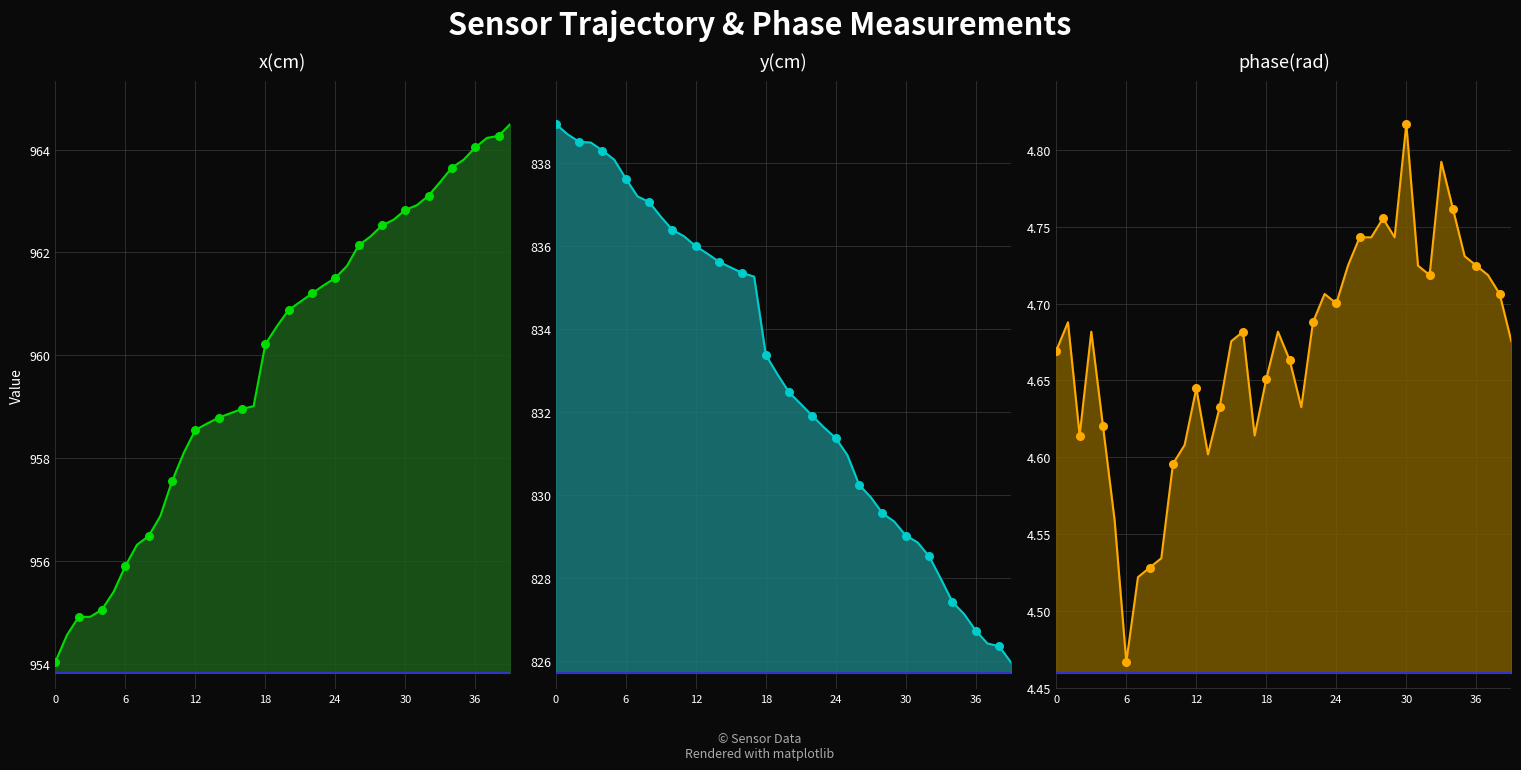

Which series has the widest spread of Y values?

y(cm)